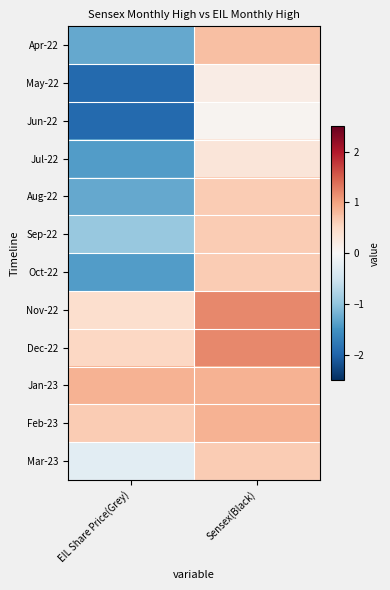

Rank the series at Sensex(Black) from highest to lowest value.

Nov-22, Dec-22, Jan-23, Feb-23, Apr-22, Aug-22, Sep-22, Oct-22, Mar-23, Jul-22, May-22, Jun-22